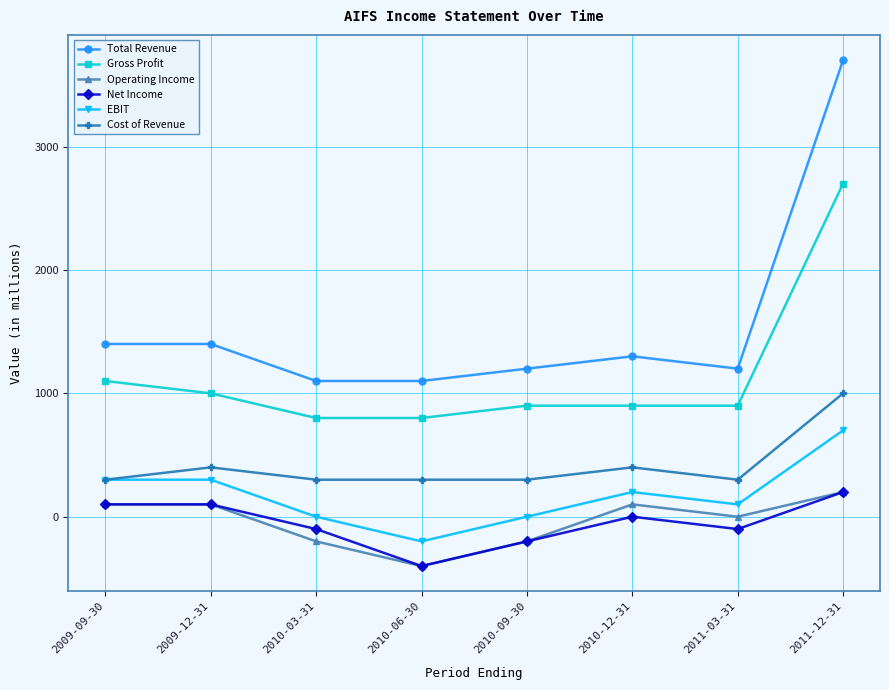

The Cost of Revenue series shows 1491 at 2011-12-31. True or false?

False